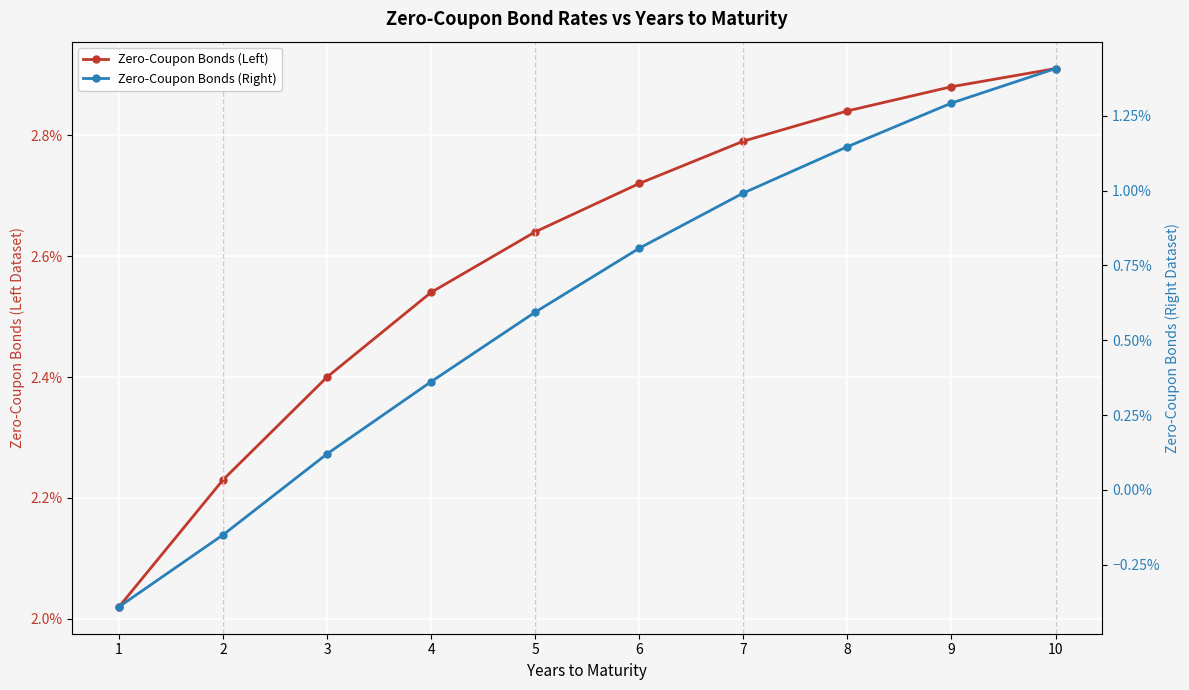

What are all the series names shown in the legend?

Zero-Coupon Bonds (Left), Zero-Coupon Bonds (Right)